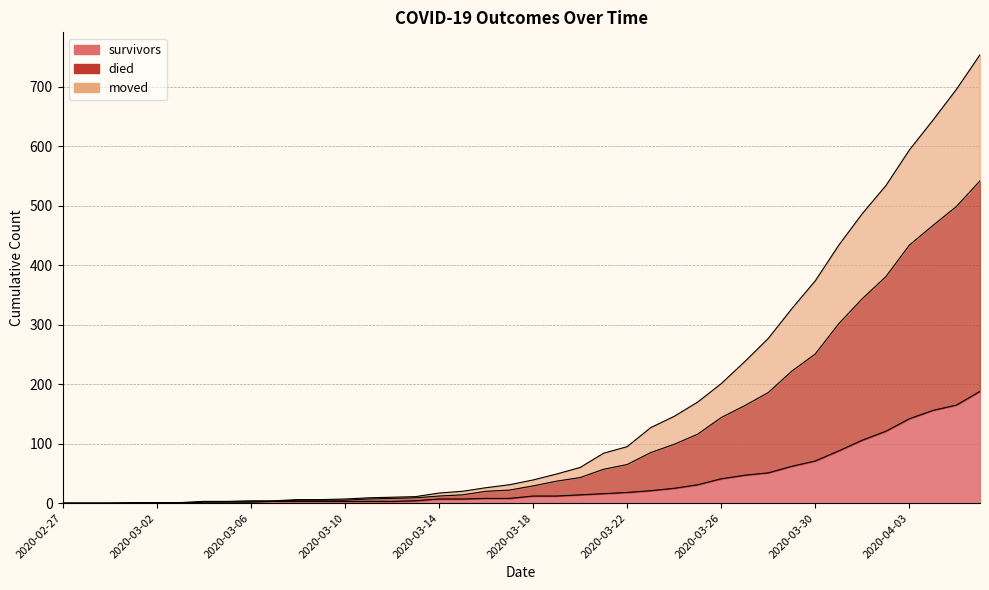

Which series has the largest range (max minus min)?

died